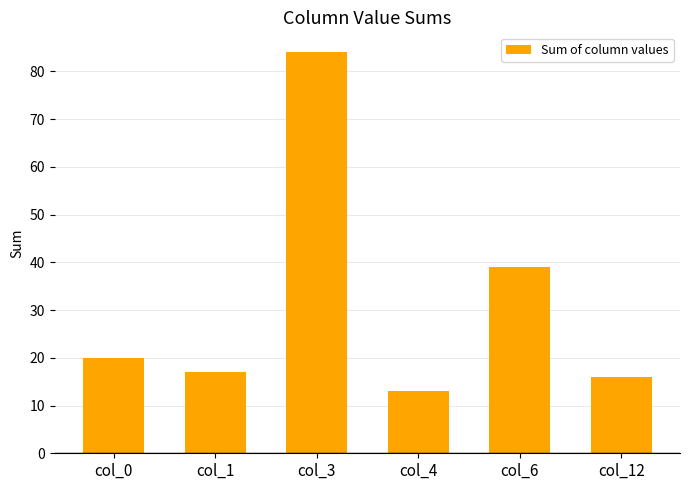

How many bars are there in total?

6